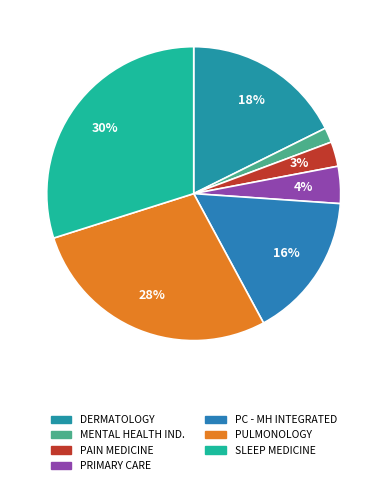

How many slices are in this pie chart?

7